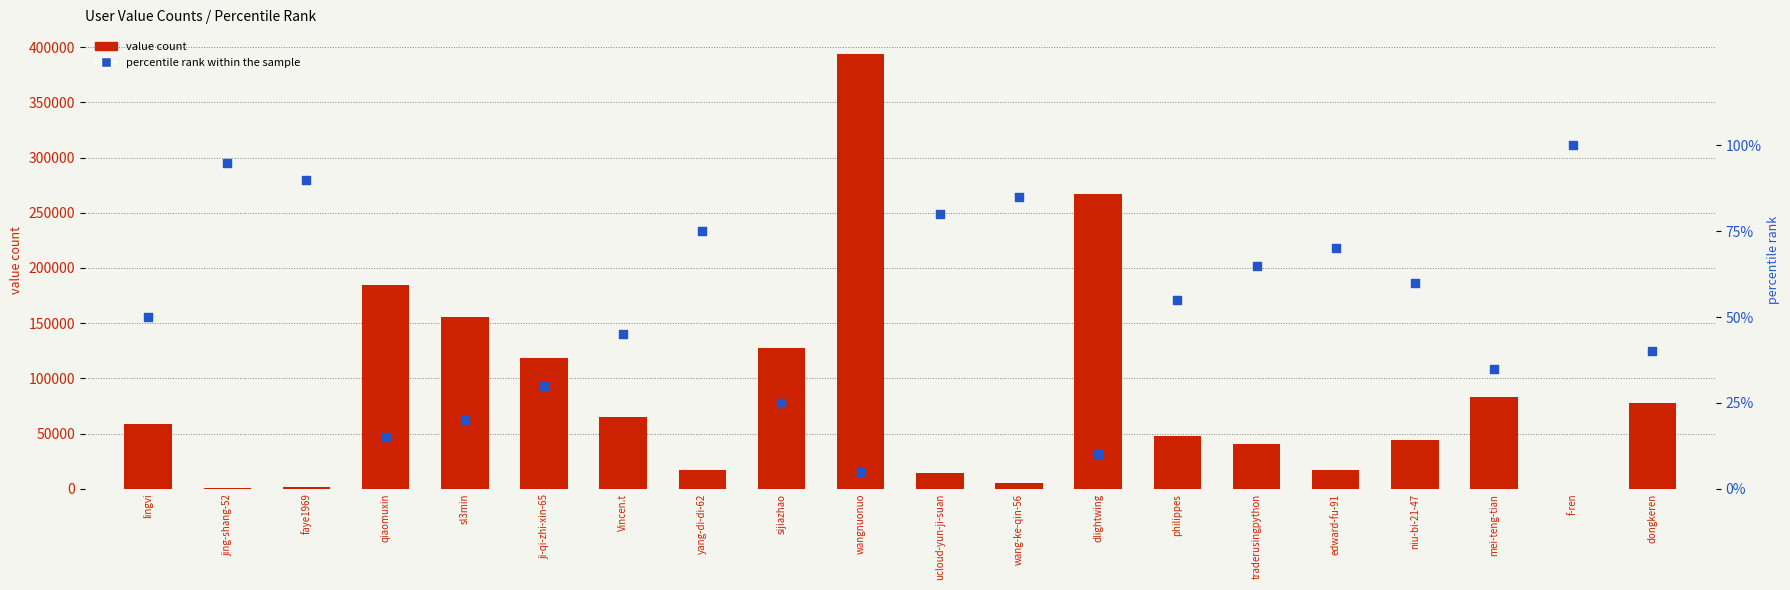

At which category is the sum across all series the highest?

wangnuonuo